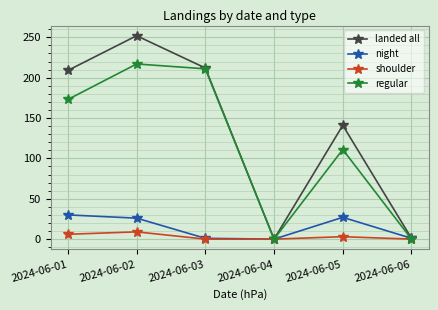

Which series has the largest total across all categories?

landed all